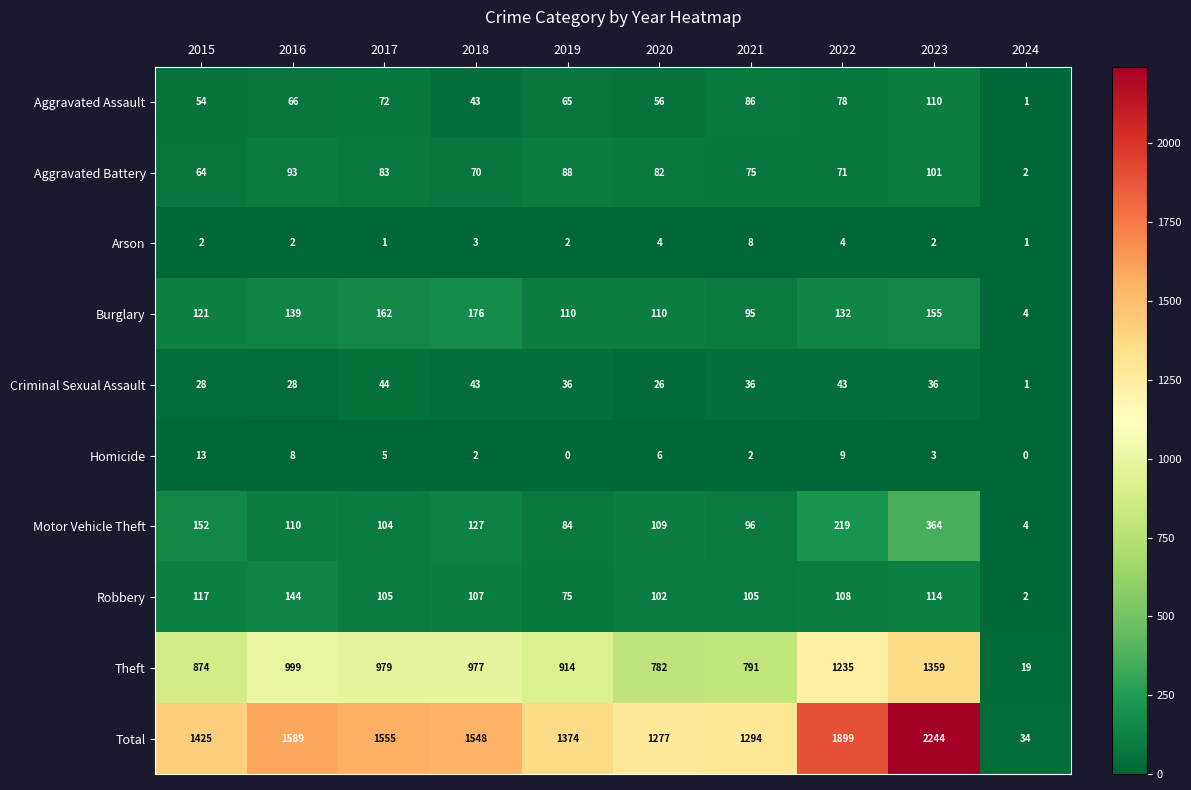

Where does the Criminal Sexual Assault series first go above 36?

2017